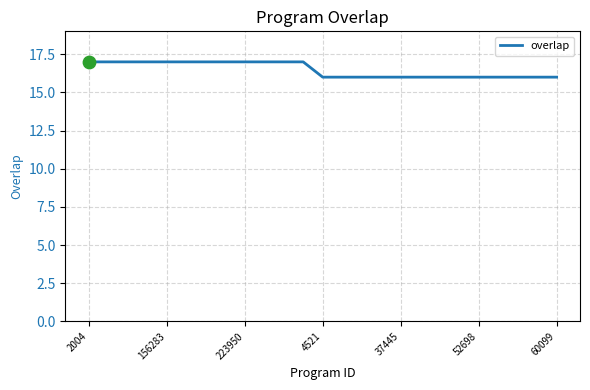

What is the greatest value displayed?

17